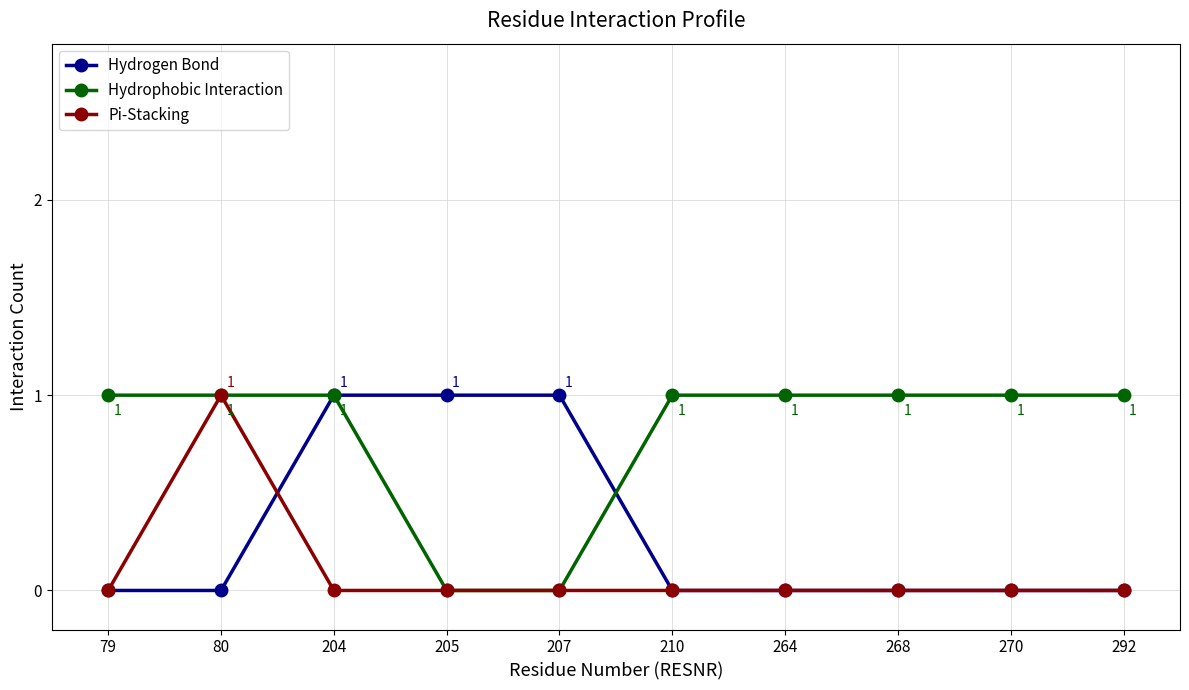

At which category does Pi-Stacking reach its first local peak?

80